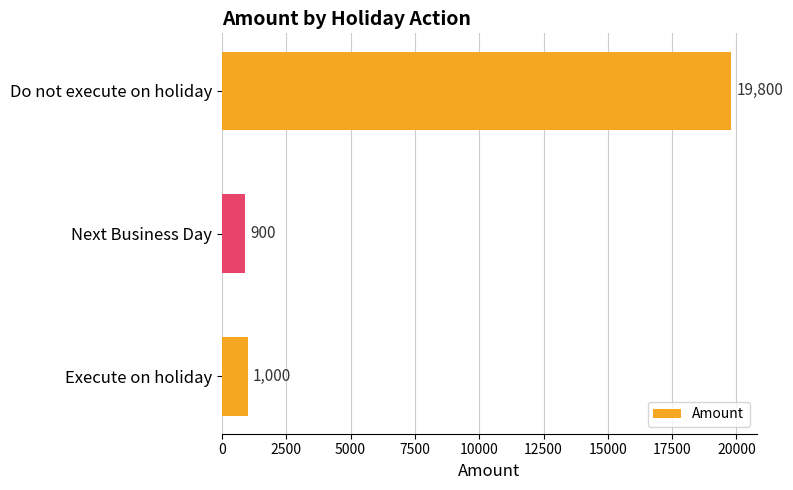

Where is the data nearest to the value 10350?

Execute on holiday